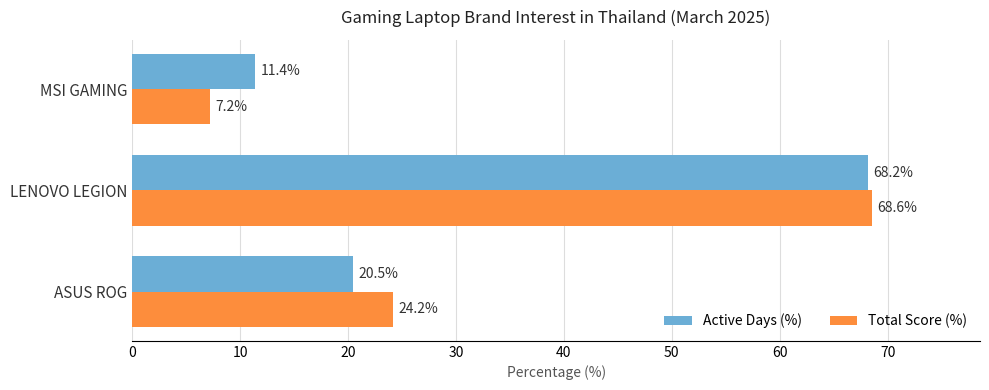

True or false: Active Days (%) has a value of 34.6 at LENOVO LEGION.

False